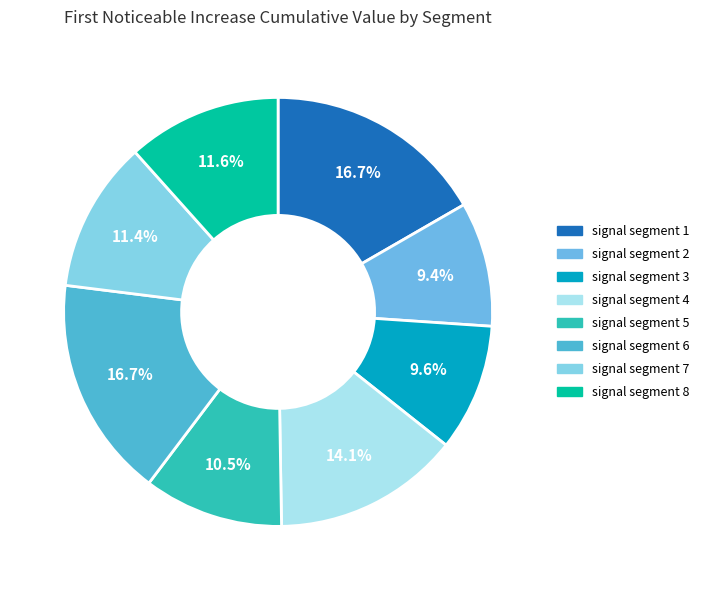

To the nearest percent, what is the average slice percentage?

12%